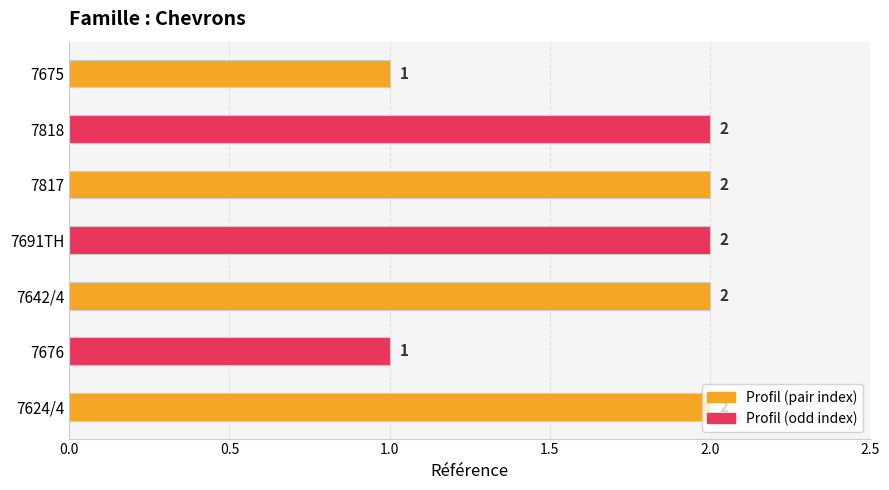

What is the minimum value shown in the chart?

1